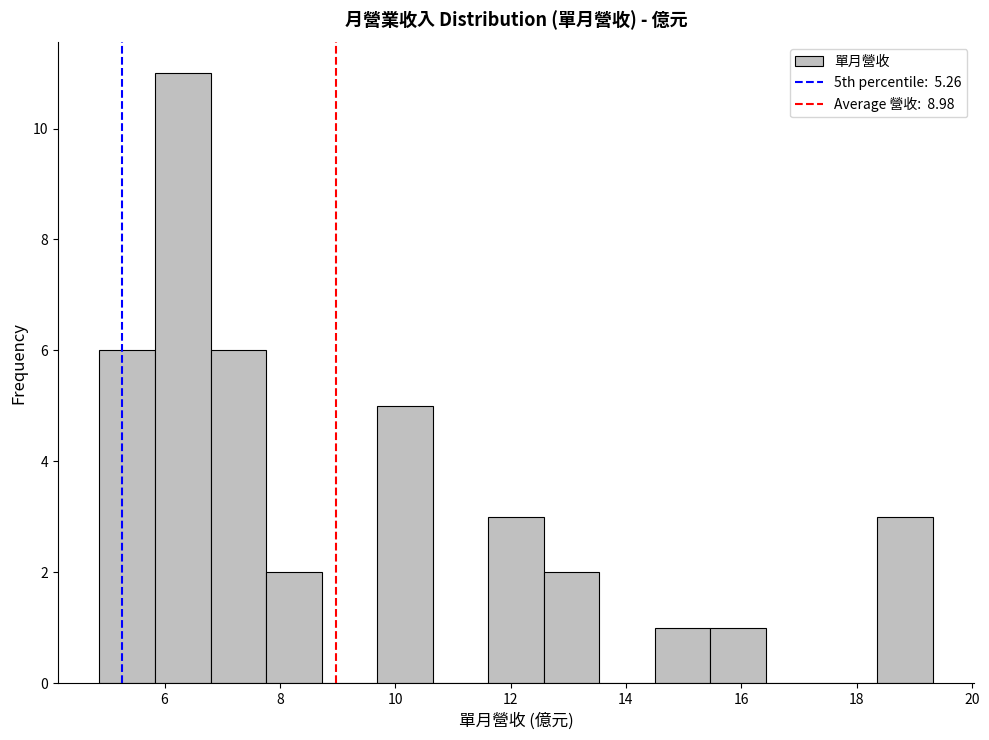

What is the height of the bar covering 12.6 to 13.6 on the x-axis? Neither the bar edges nor the heights are printed on the chart, so give them approximately, as read against the axes.

2